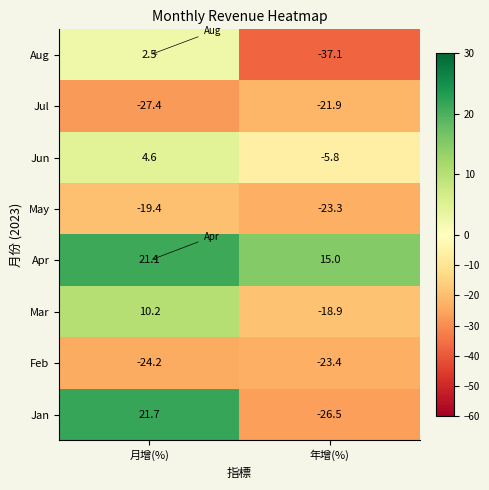

List the series in order of their peak value, highest first.

Jan, Apr, Mar, Jun, Aug, May, Jul, Feb